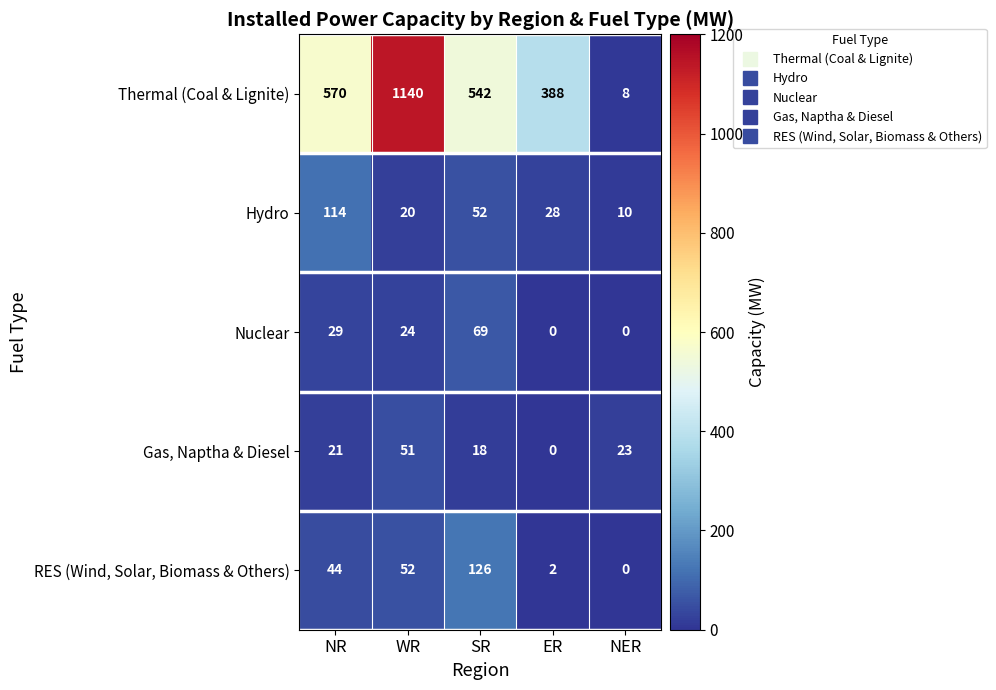

Which series has the widest spread of values?

Thermal (Coal & Lignite)